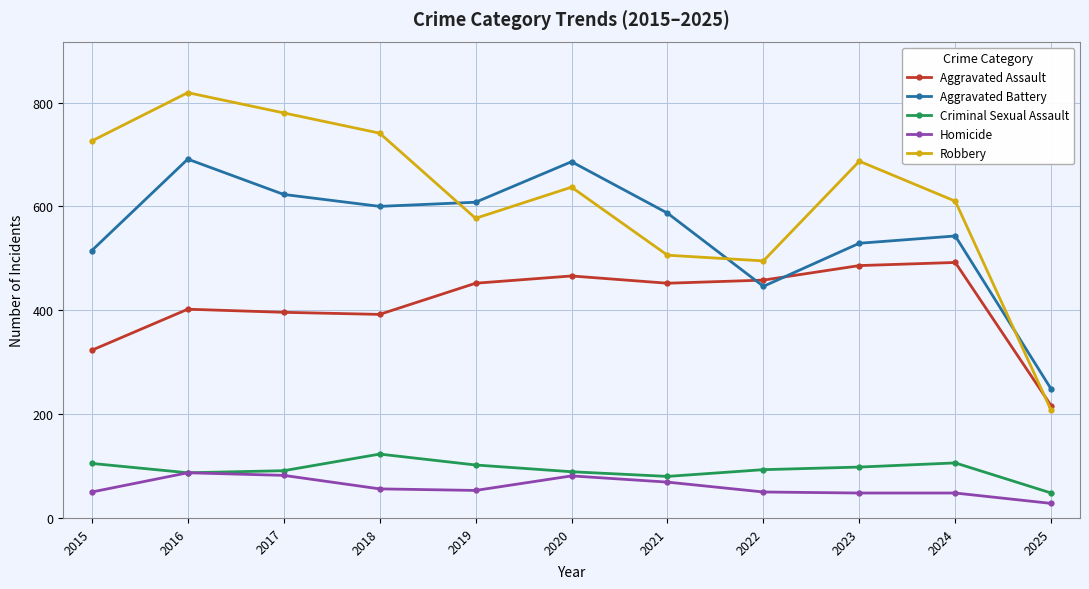

What is the lowest value of the Criminal Sexual Assault series?

48